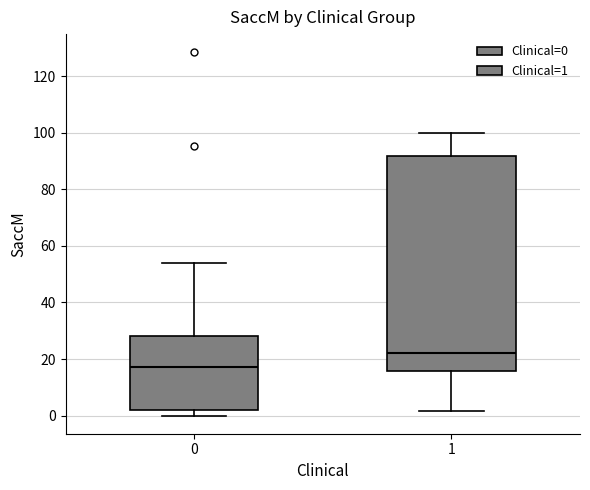

Reading left to right, read every box against the y-axis: the position of its median line, the range the box covers, and the ends of its whiskers. The values are not printed on the chart, so give them approximately, as read against the axis.

0: median 18, box 2 to 28, whiskers 0 to 54
1: median 22, box 16 to 92, whiskers 2 to 100